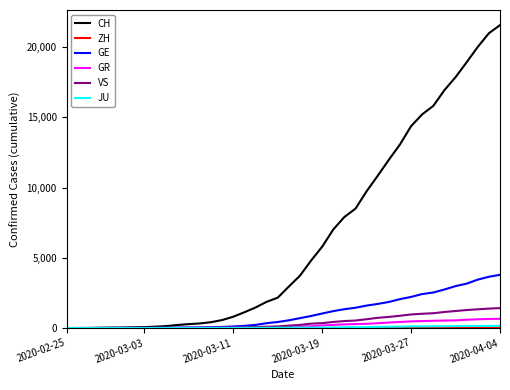

Which series has the widest spread of values?

CH